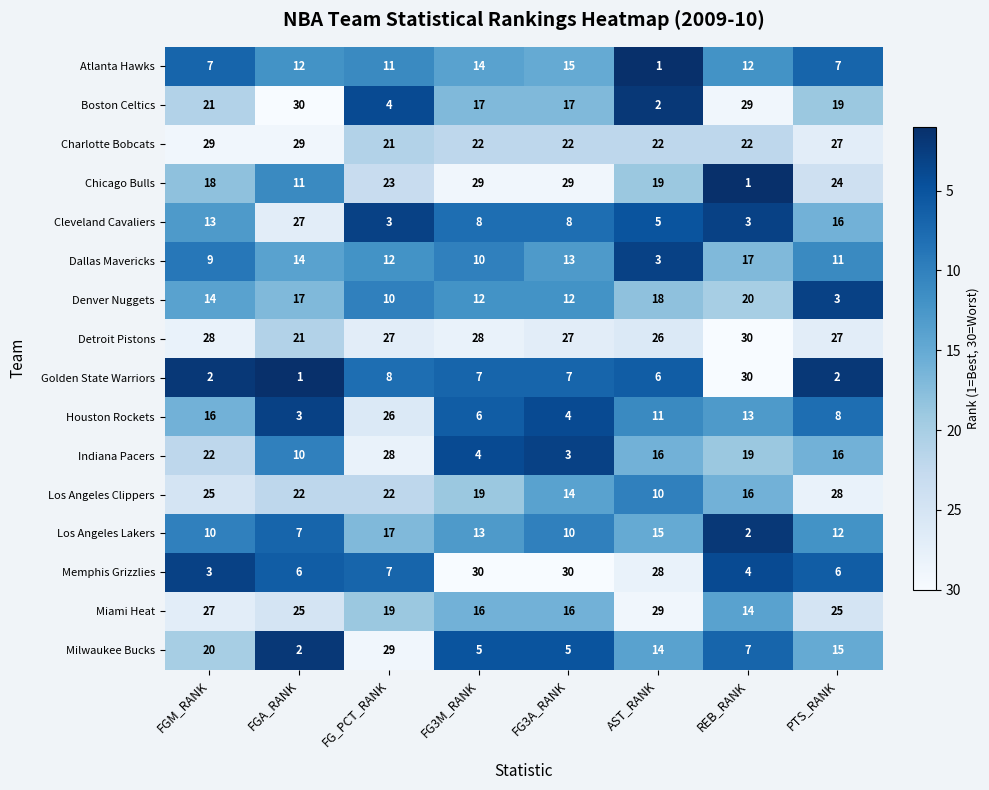

What is the average value of the Los Angeles Clippers series?

20